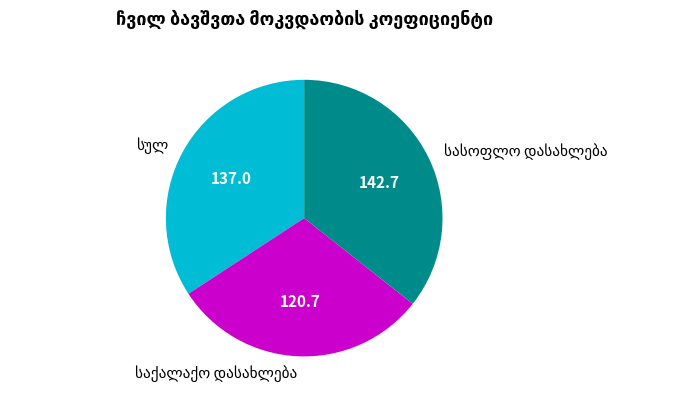

Is there any slice that represents more than half of the pie?

No